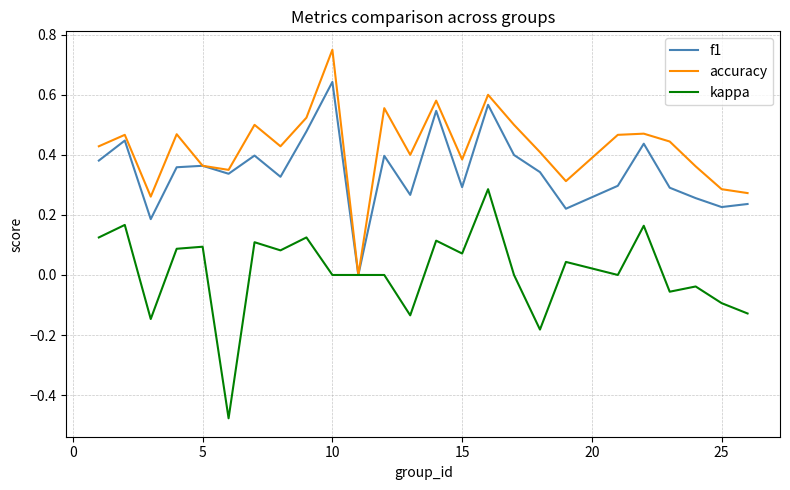

List the series in order of their peak value, lowest first.

kappa, f1, accuracy